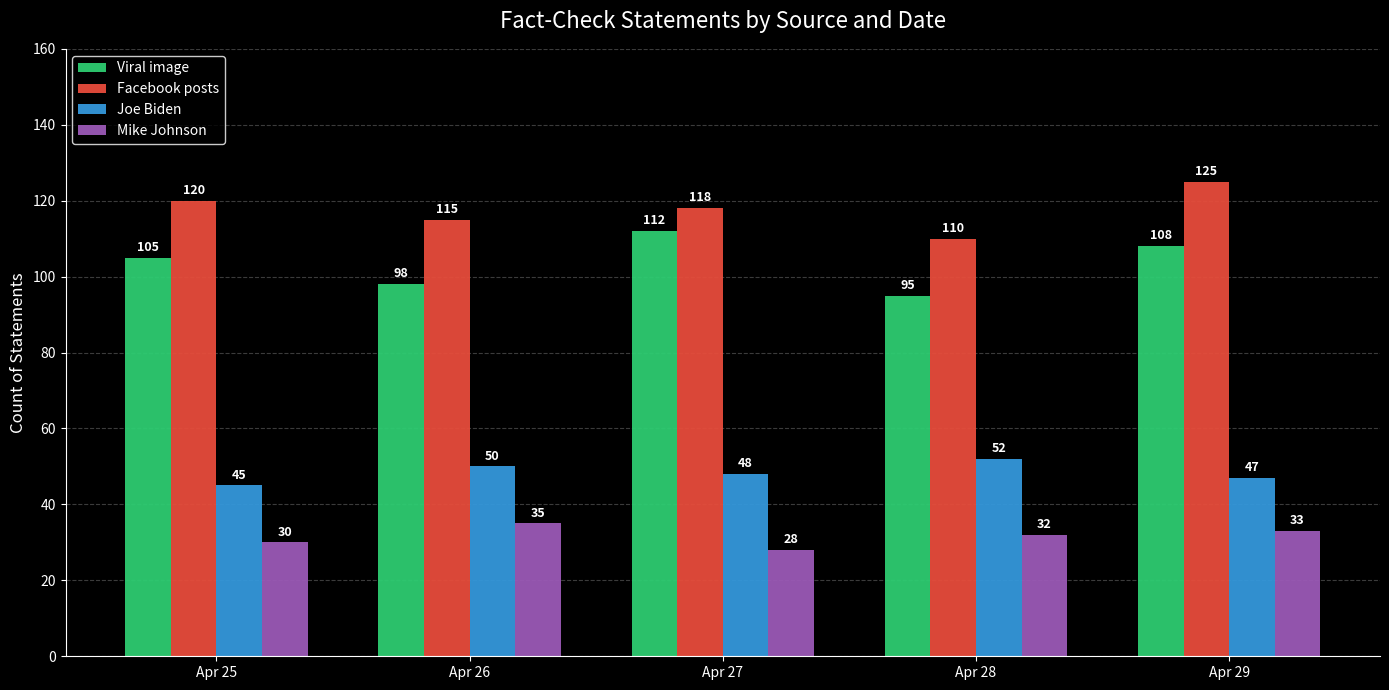

The Facebook posts series shows 201 at Apr 26. True or false?

False